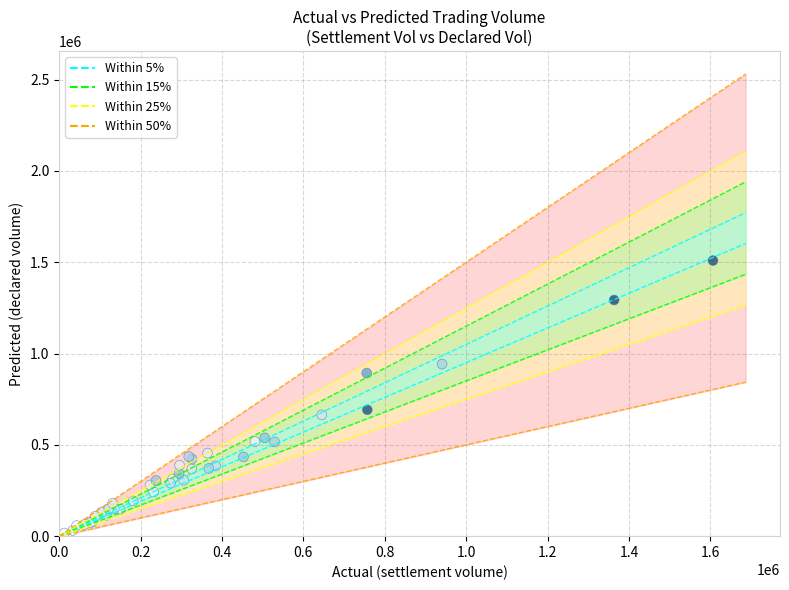

What Y value in the scatter plot is closest to 763000?

692000